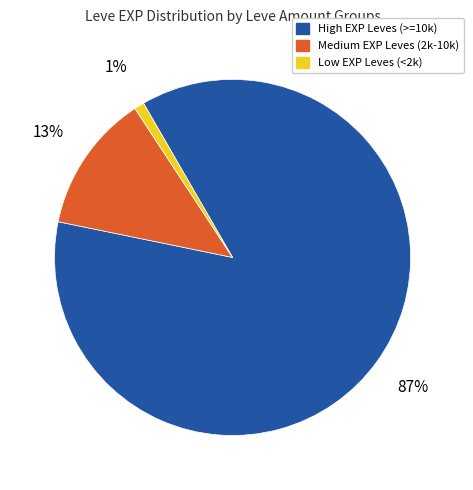

Is there any slice that represents more than half of the pie?

Yes